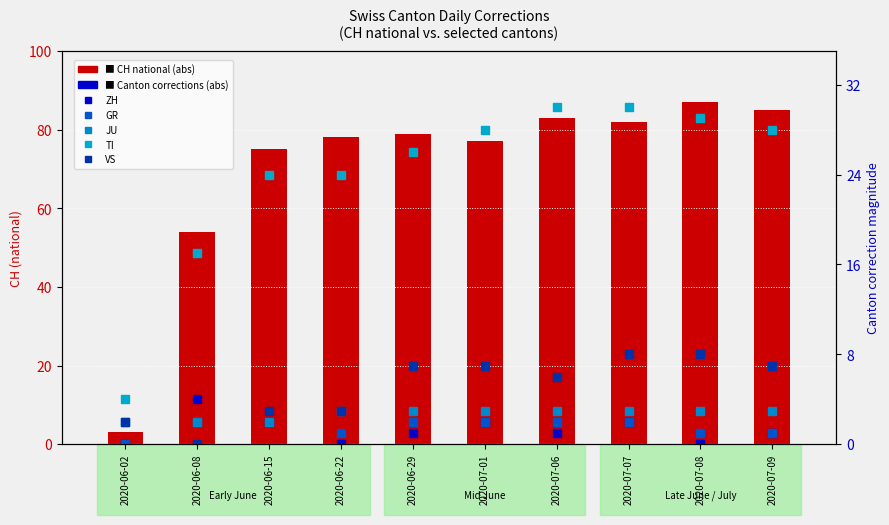

What is the spread (max minus min) of values at 2020-06-22?

78